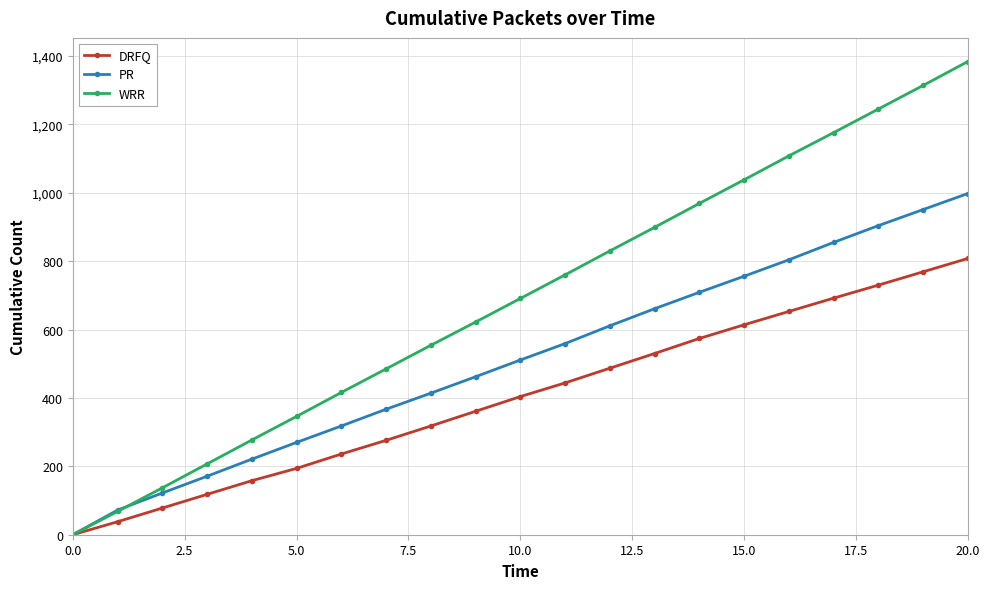

Reading right to left, what are all the values shown in this chart?

DRFQ: 808	769	730	692	653	614	574	530	487	444	404	361	318	276	236	194	158	118	78	38	0
PR: 998	951	904	855	804	756	709	661	611	559	511	462	414	367	318	270	221	171	122	72	0
WRR: 1384	1314	1245	1176	1108	1038	969	899	830	760	691	622	554	485	416	346	277	207	137	68	0